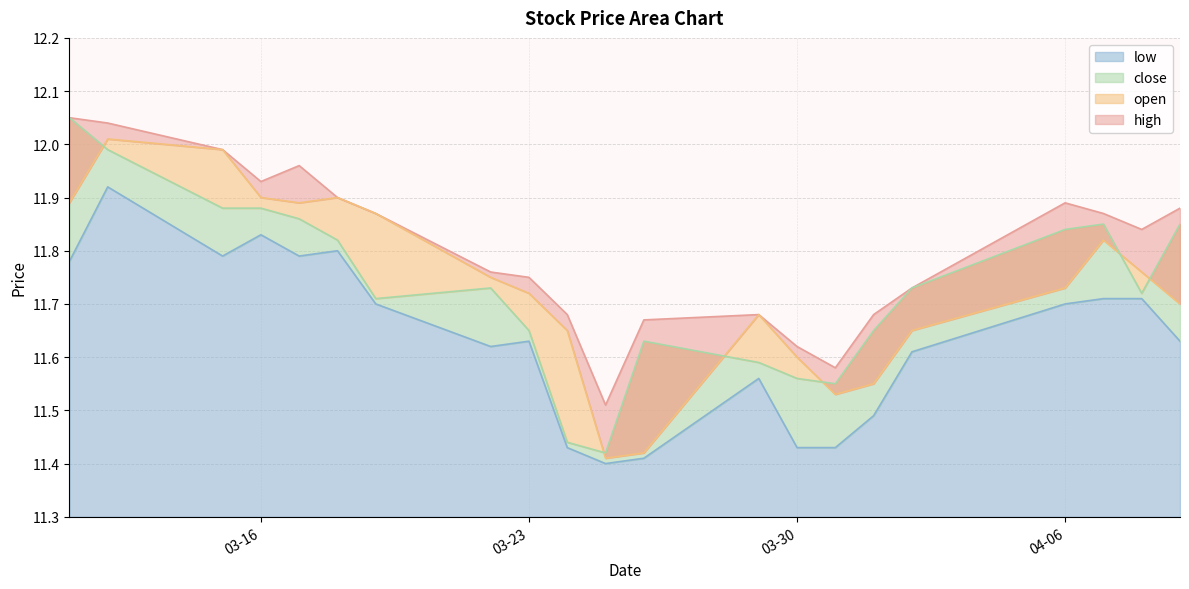

Does the chart have visible grid lines?

Yes